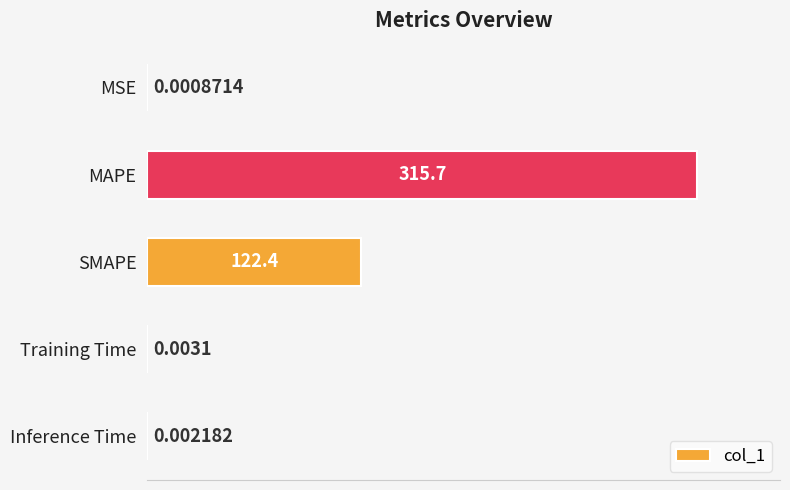

Which has a higher value, MAPE or SMAPE?

MAPE